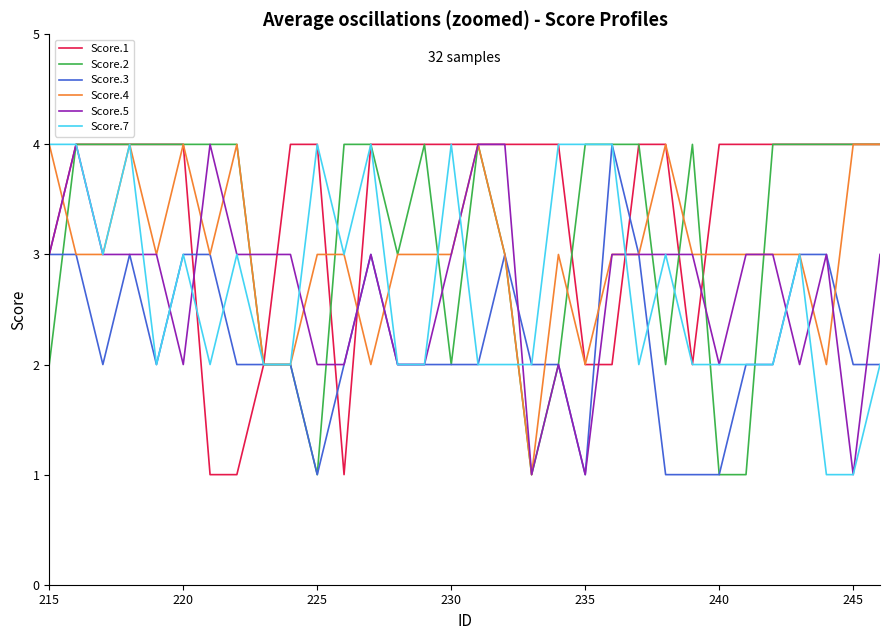

What is the maximum value shown in the chart?

4